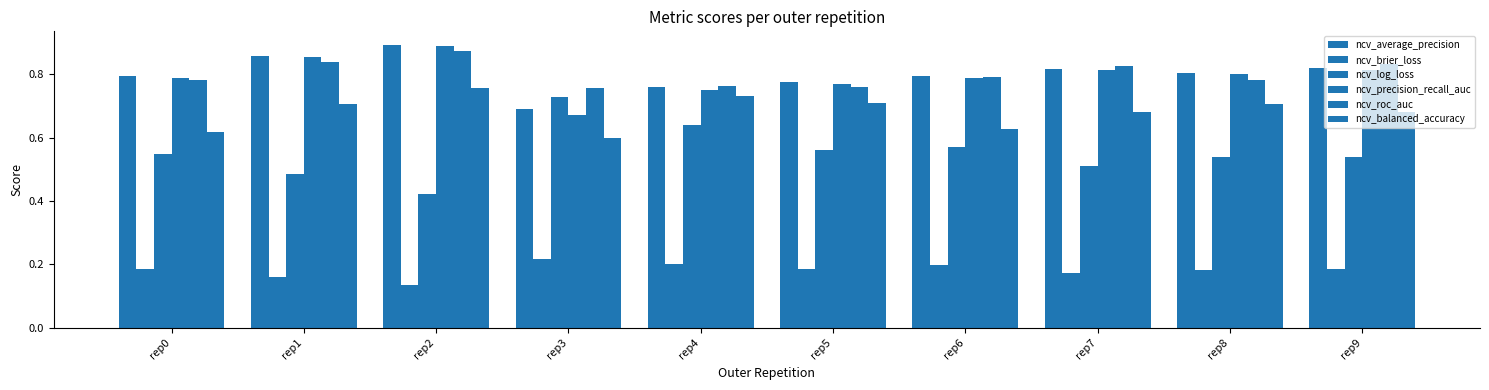

At which label does ncv_brier_loss reach its peak?

rep3